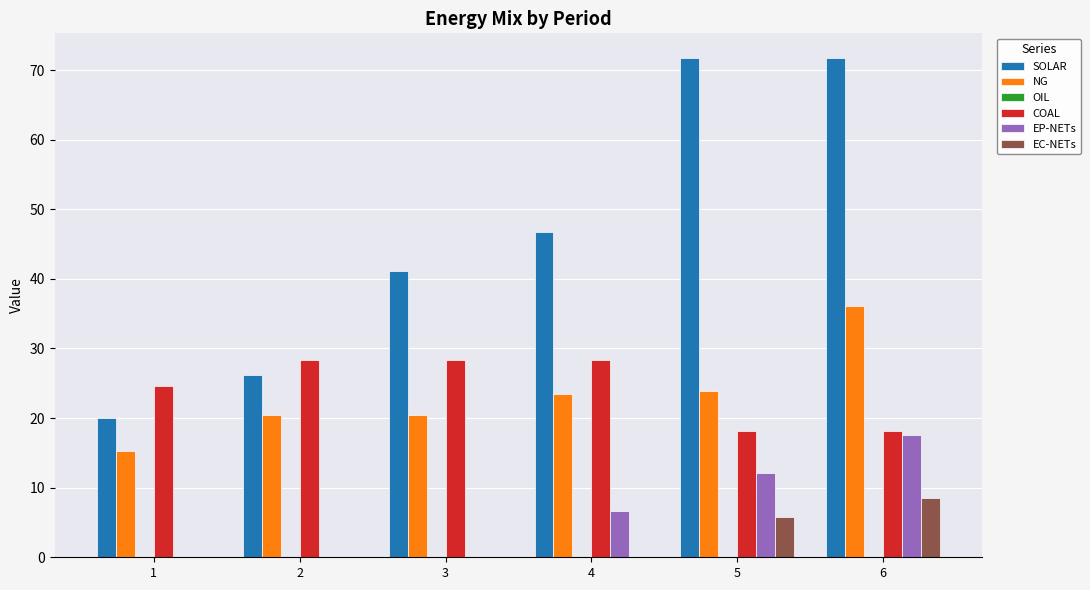

What is the total value across all series at 4?

105.0